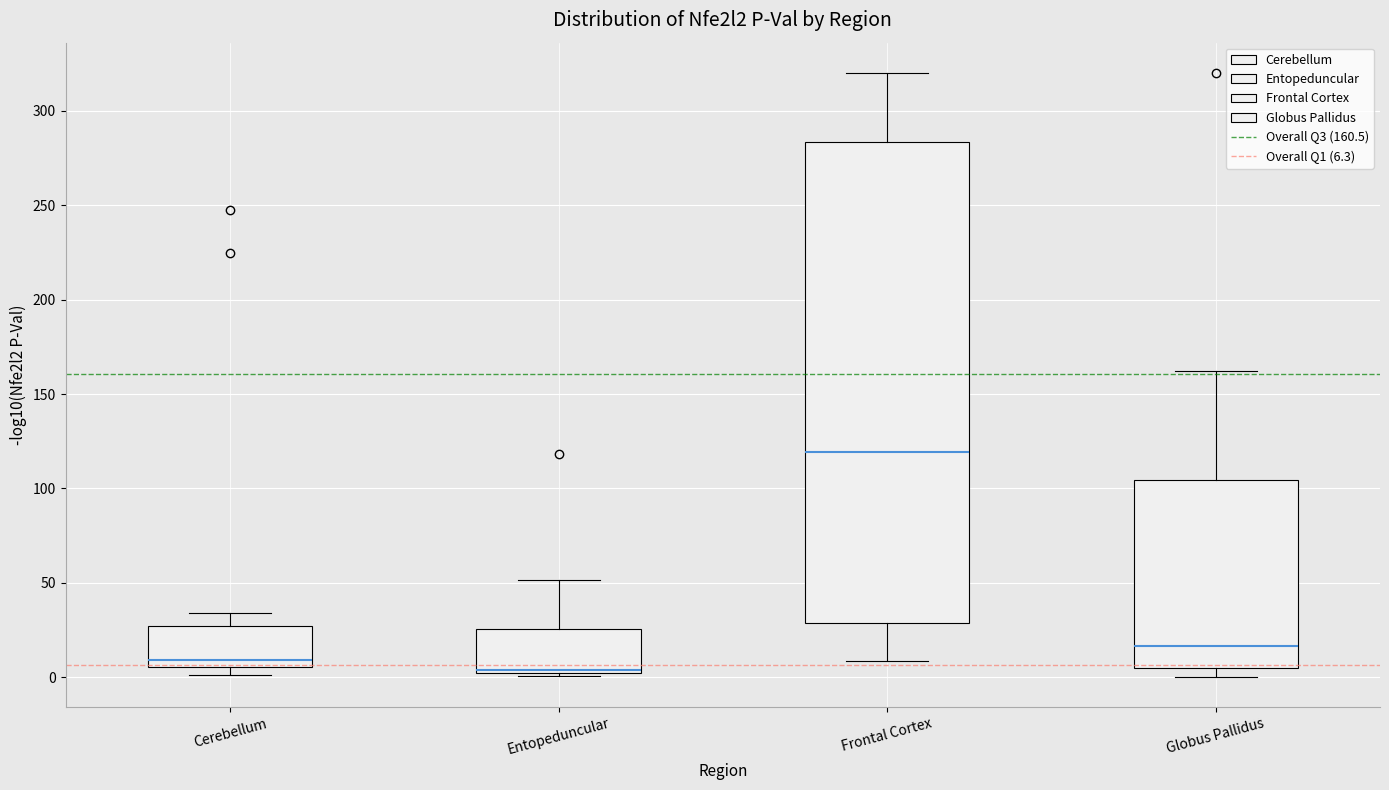

Which box has the lowest median line?

Entopeduncular